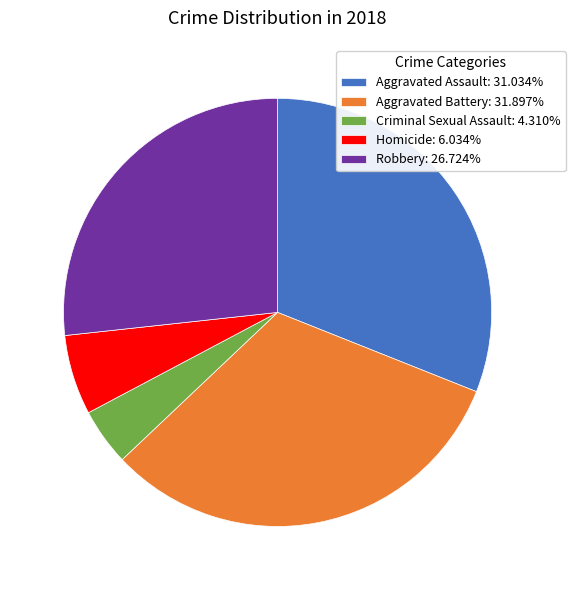

Which slice is the smallest?

Criminal Sexual Assault